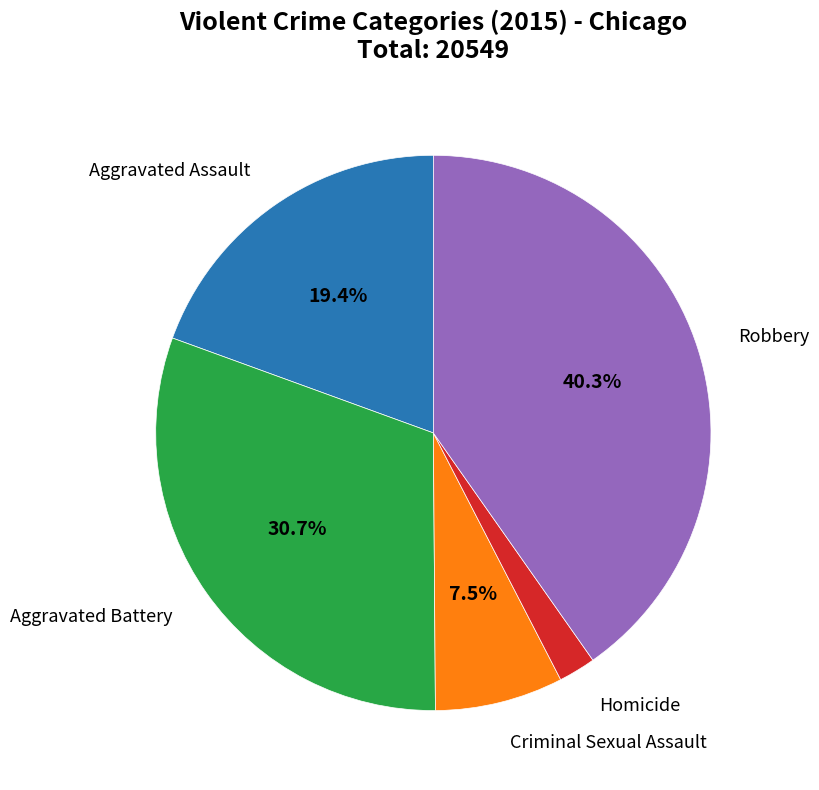

Which slice is the largest?

Robbery